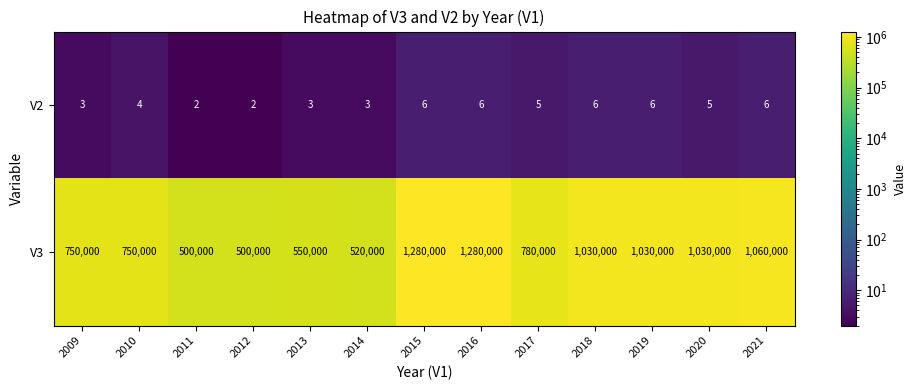

The value of V2 at 2015 is 3. True or false?

False